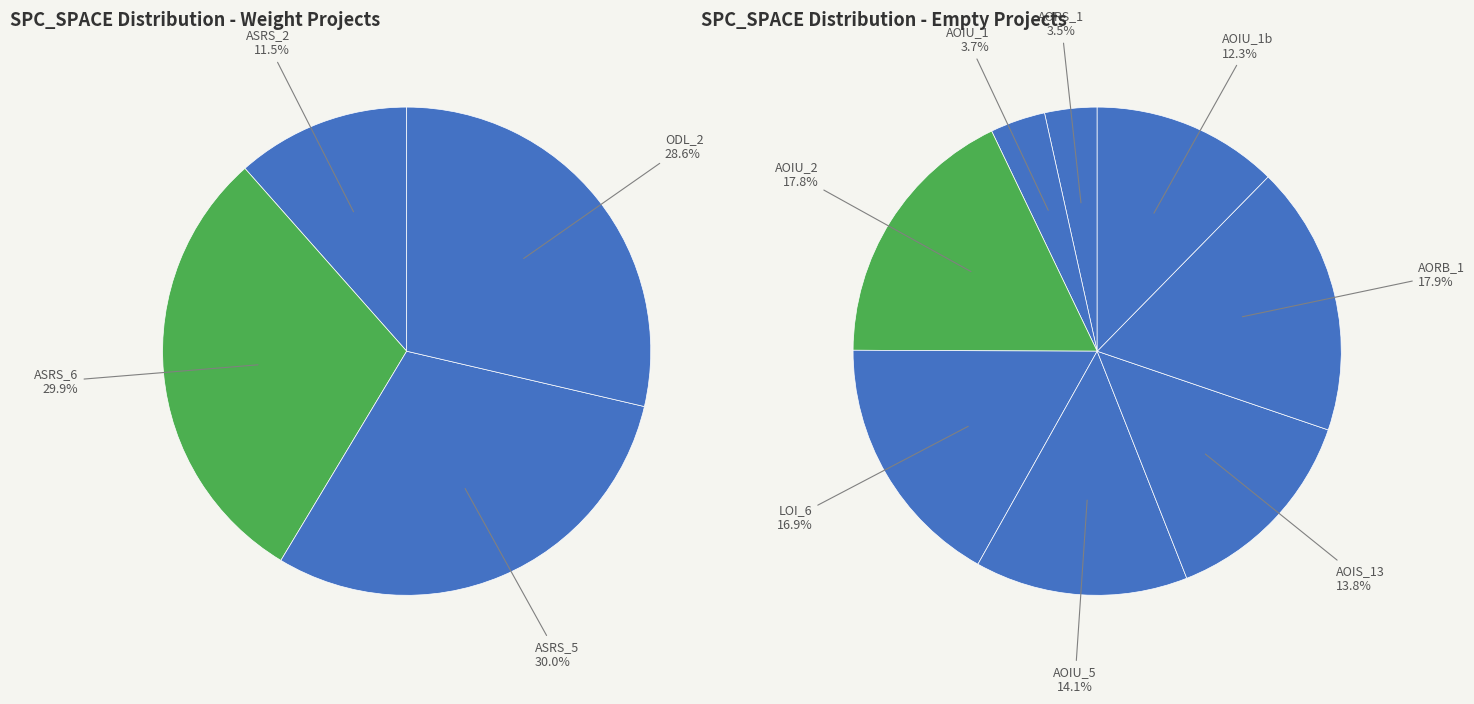

Between Empty.ElevatorSystem.Environment.AOIS_13 and Empty.ElevatorSystem.Environment.AORB_1, which is larger?

Empty.ElevatorSystem.Environment.AORB_1